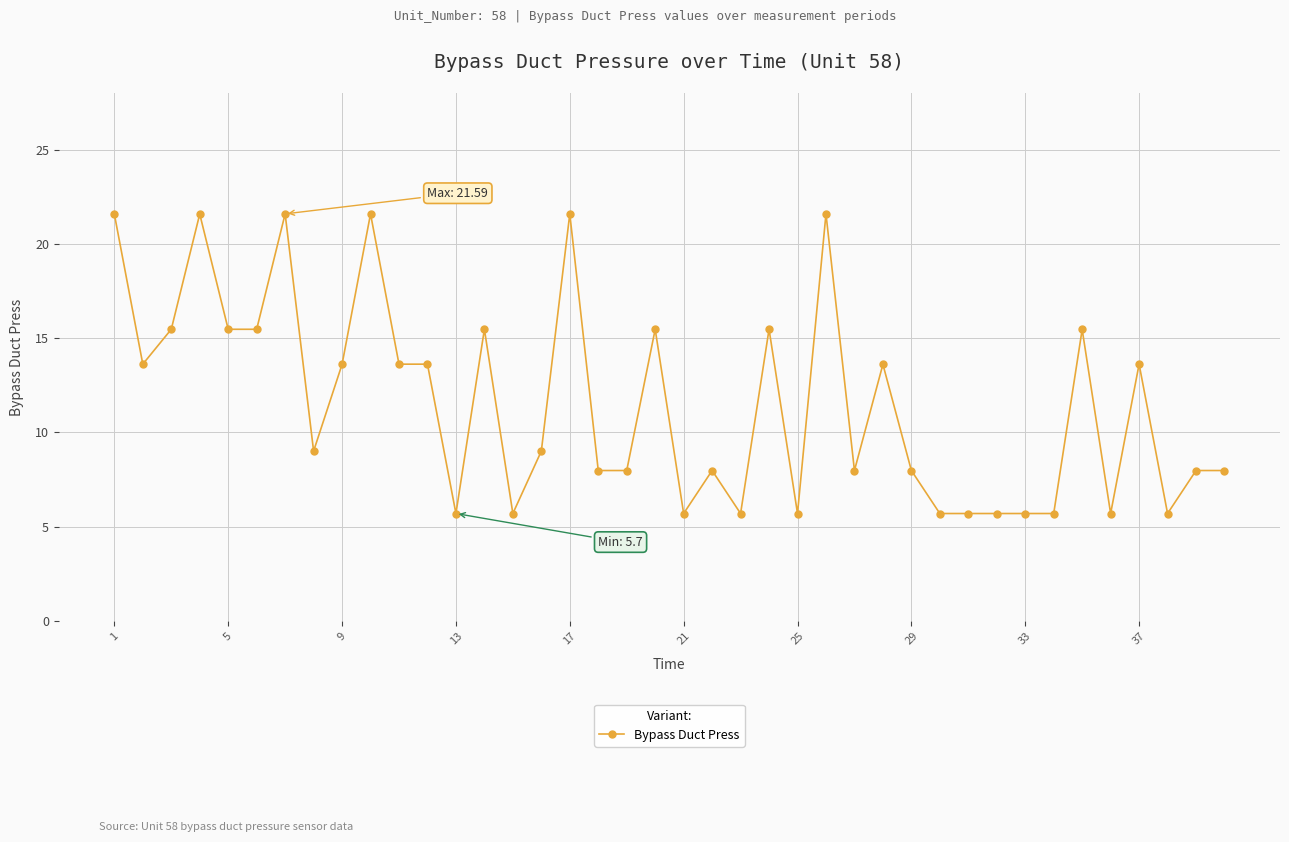

What is the value of the 11th point from the left?

13.6